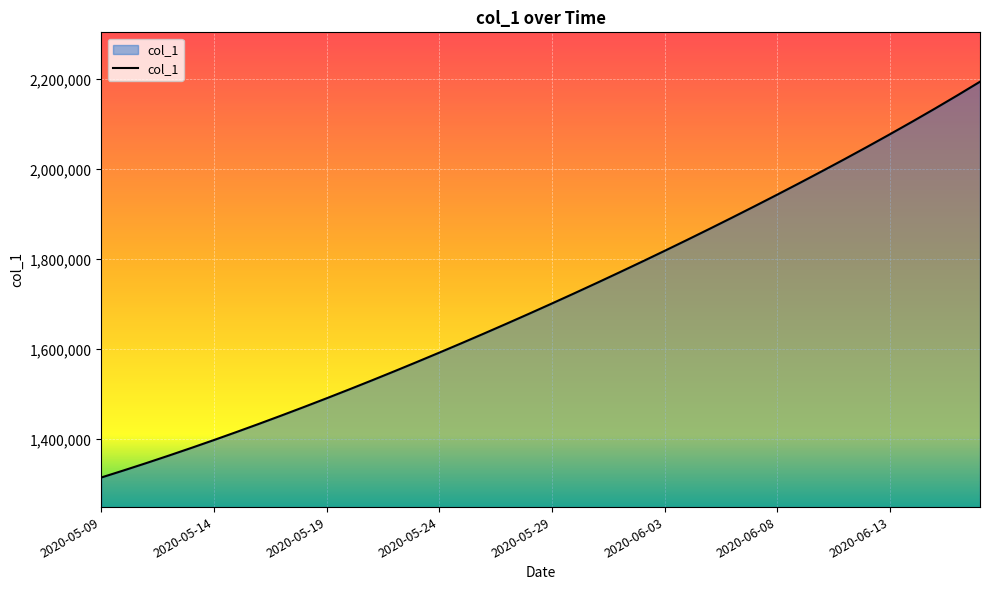

What is the greatest value displayed?

2194791.0